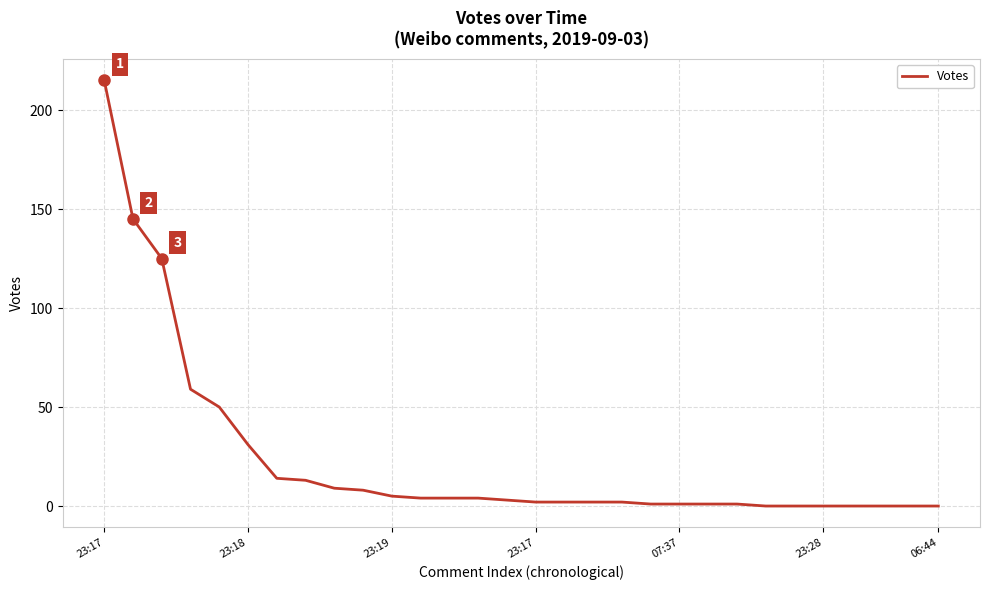

What is the difference between the maximum and minimum values?

215